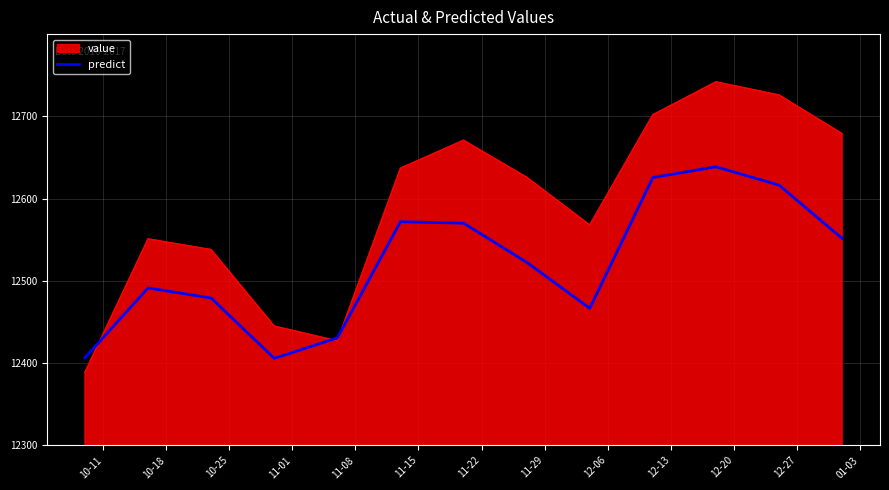

Rank the series by their maximum value, from lowest to highest.

predict, value